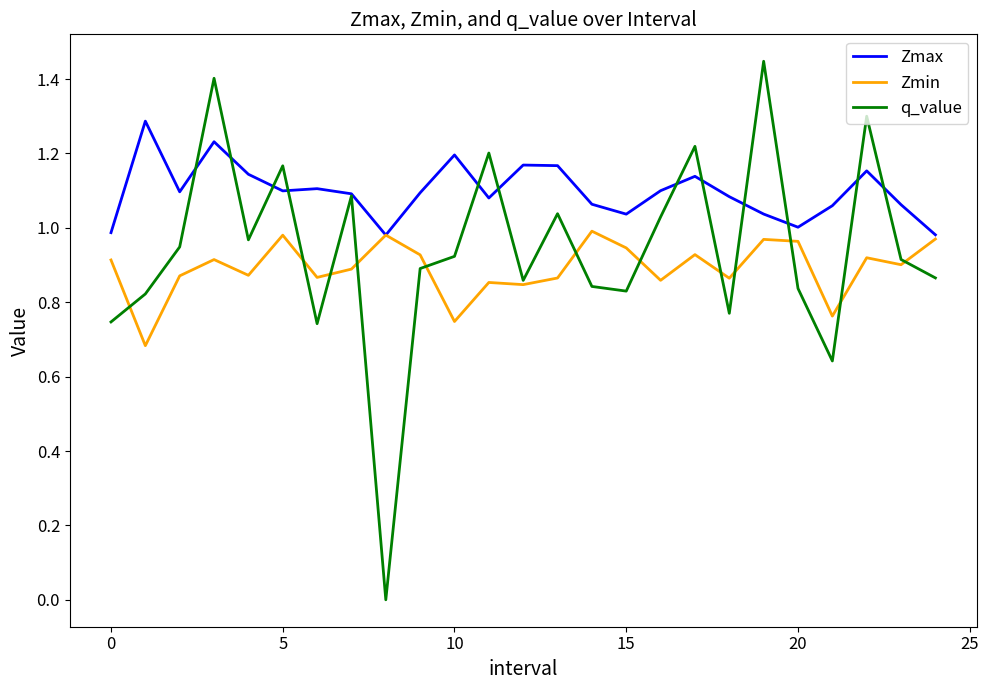

Rank the series by their maximum value, from highest to lowest.

q_value, Zmax, Zmin